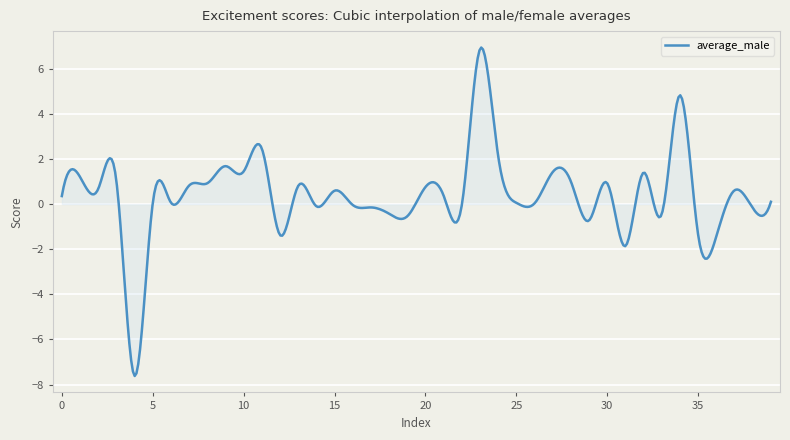

What is the greatest value displayed?

6.9